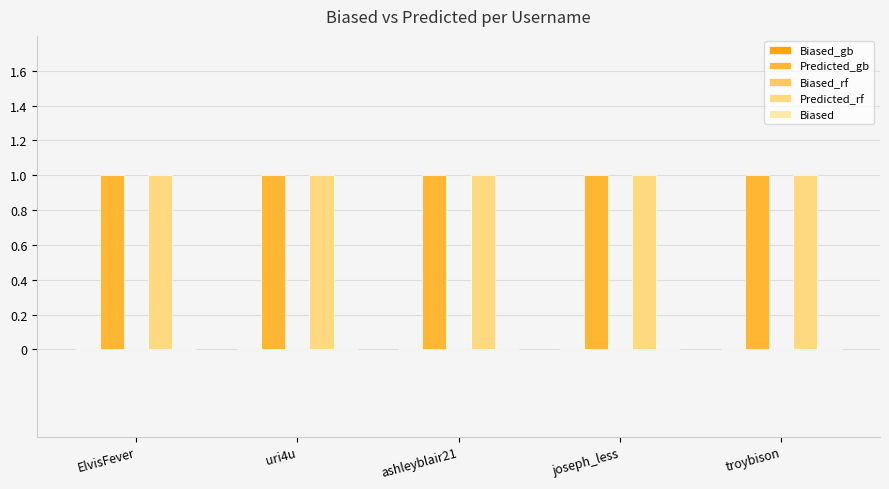

List the series in order of their peak value, highest first.

Predicted_gb, Predicted_rf, Biased_gb, Biased_rf, Biased